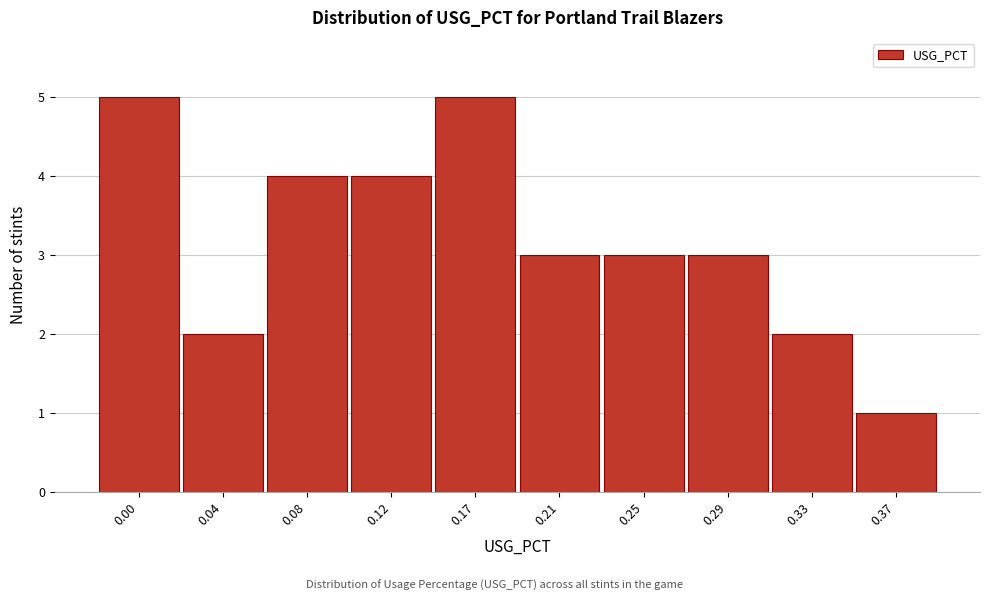

Reading left to right, list all the values displayed in this chart.

5	2	4	4	5	3	3	3	2	1